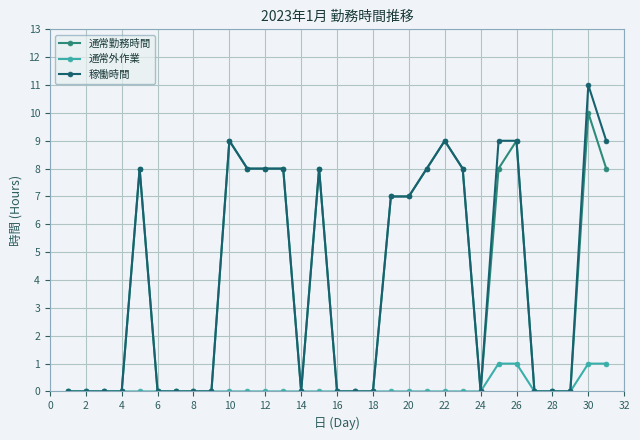

Which series has the largest range (max minus min)?

稼働時間